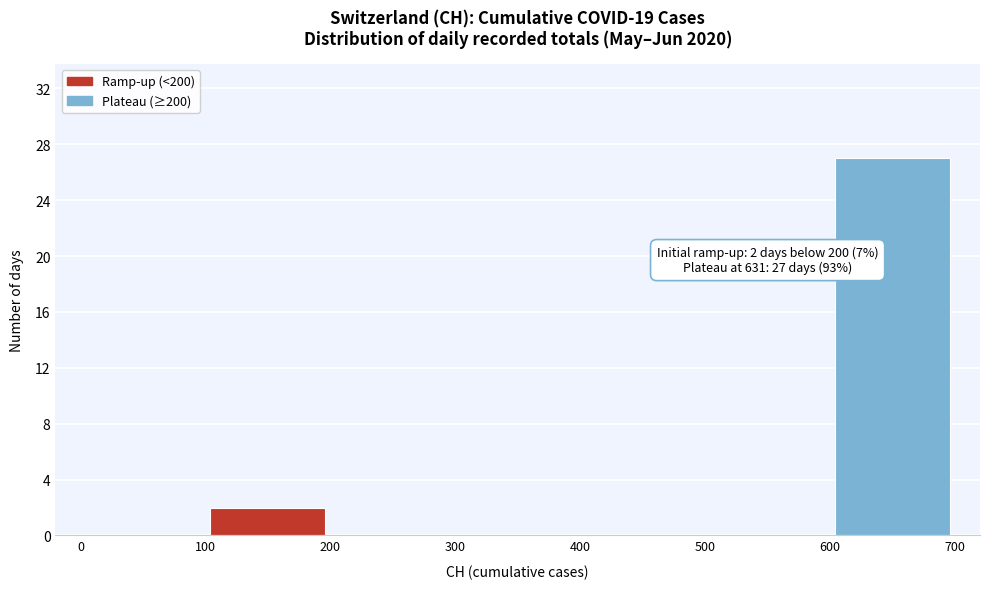

Which range on the x-axis has the tallest bar?

600 to 700